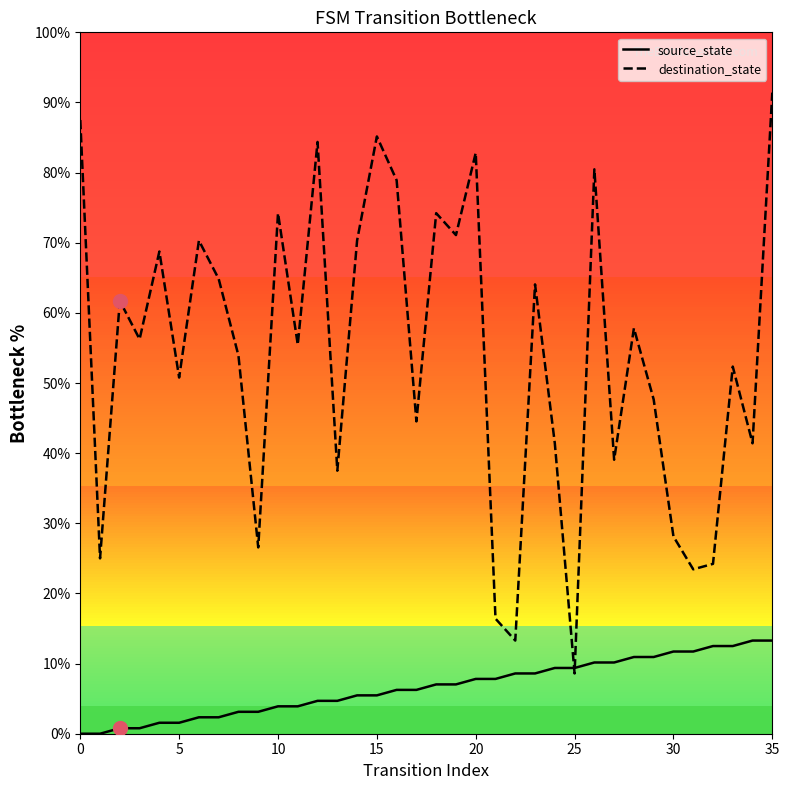

What is the greatest value displayed?

91.4